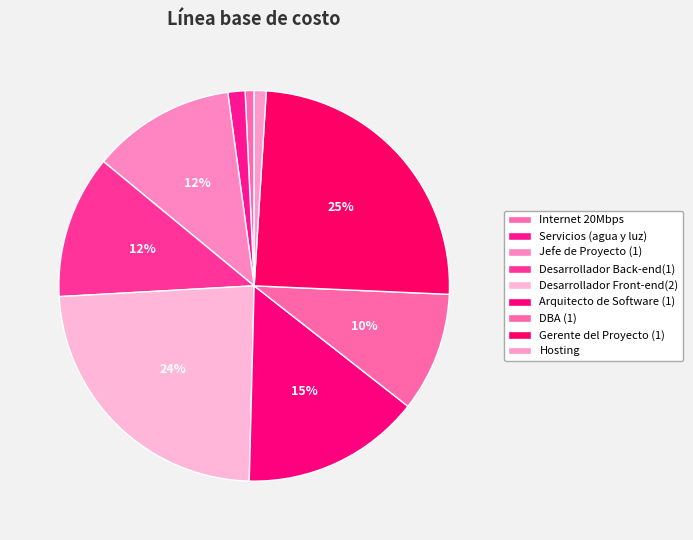

Is it true that Gerente del Proyecto (1) is 17% of the pie?

False